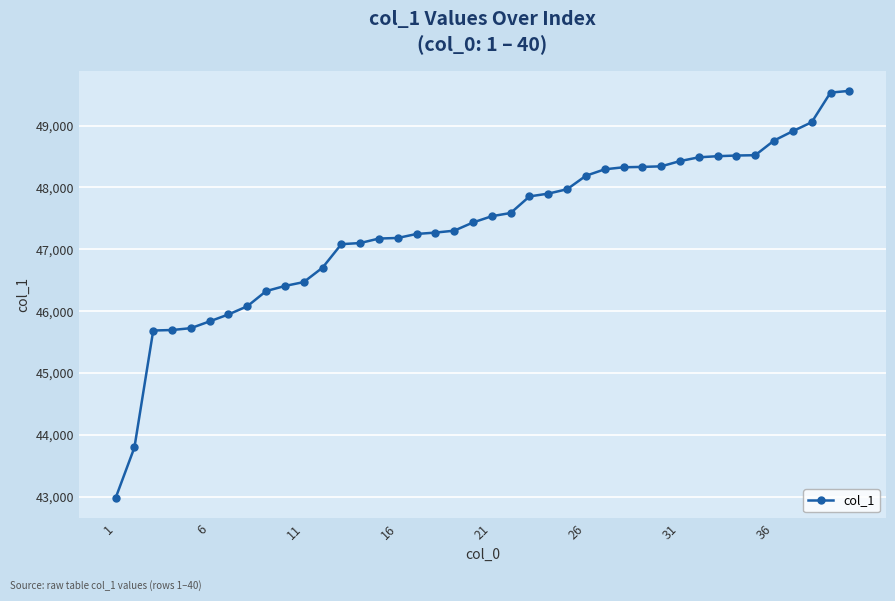

What is the value of the 21st point from the left?

47534